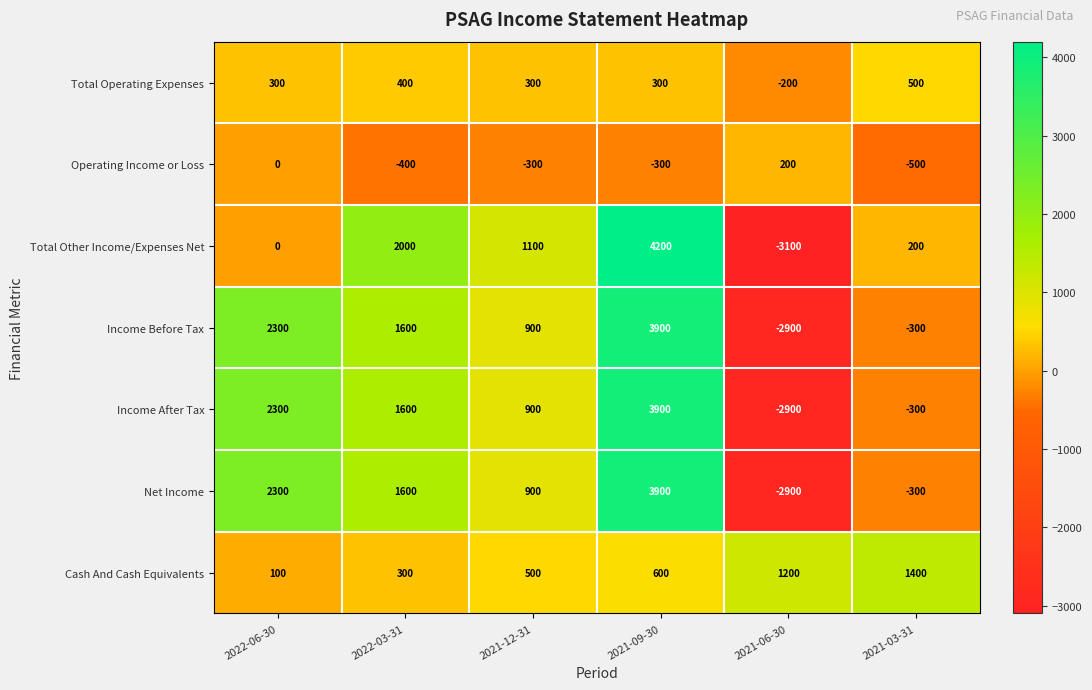

At which label does Income After Tax first exceed 1600?

2022-06-30